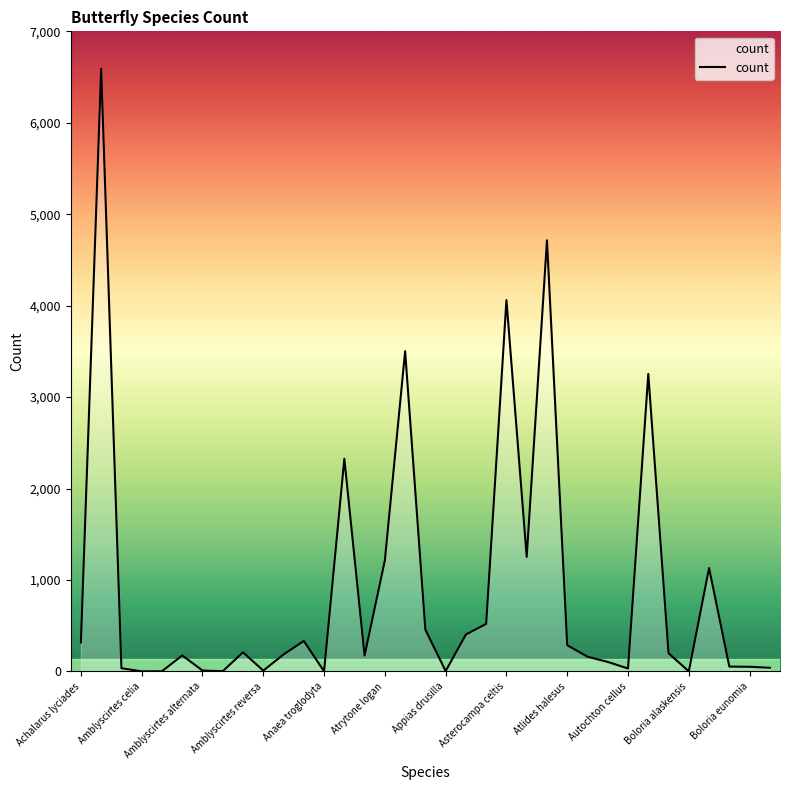

What is the maximum value shown in the chart?

6590